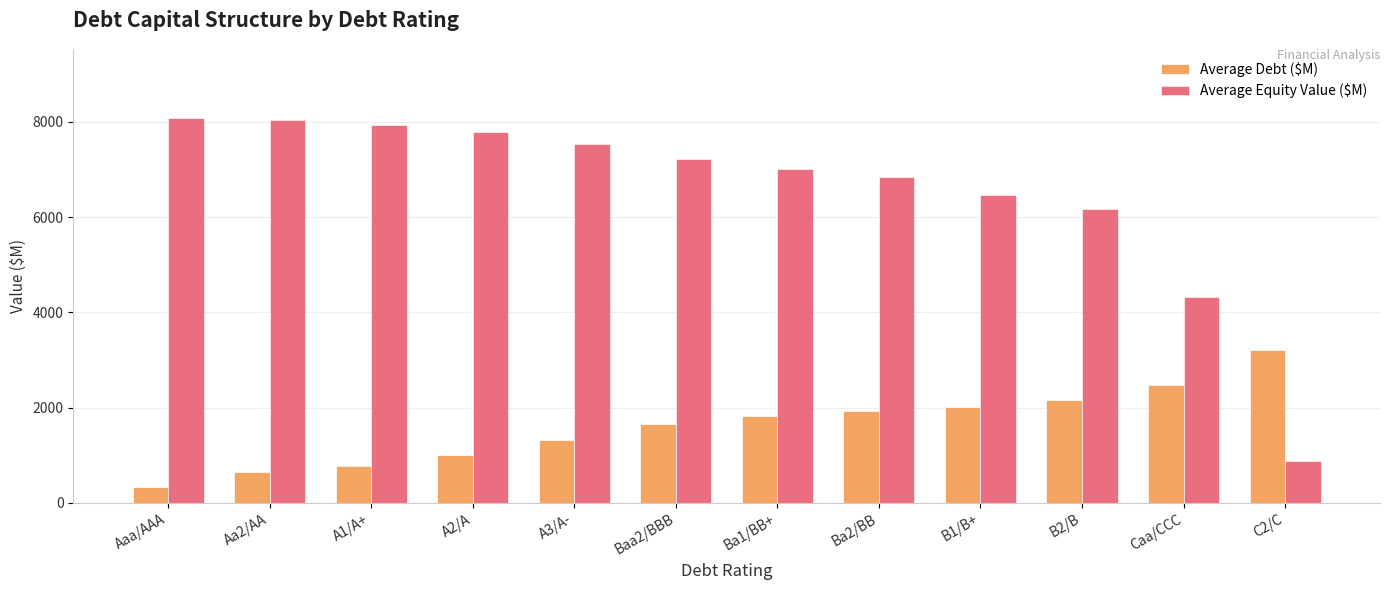

At how many categories does at least one series exceed 3381?

11